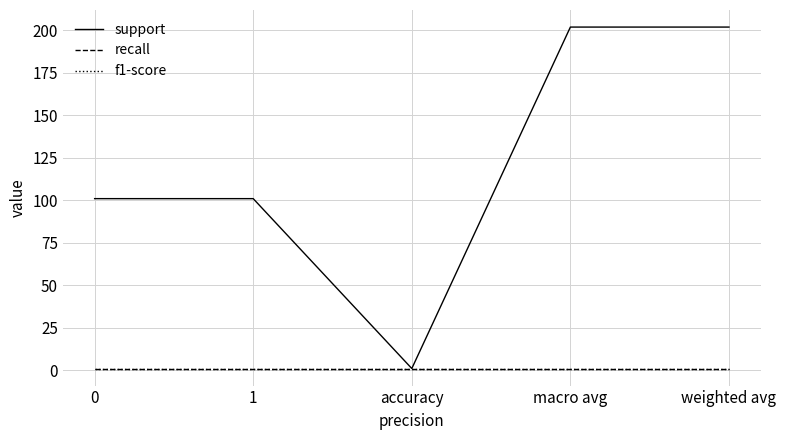

What position from the right is accuracy?

3